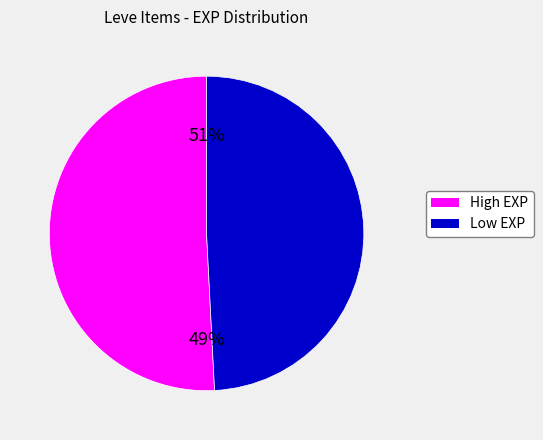

The Copper Ingot slice represents 1% of the pie. True or false?

False